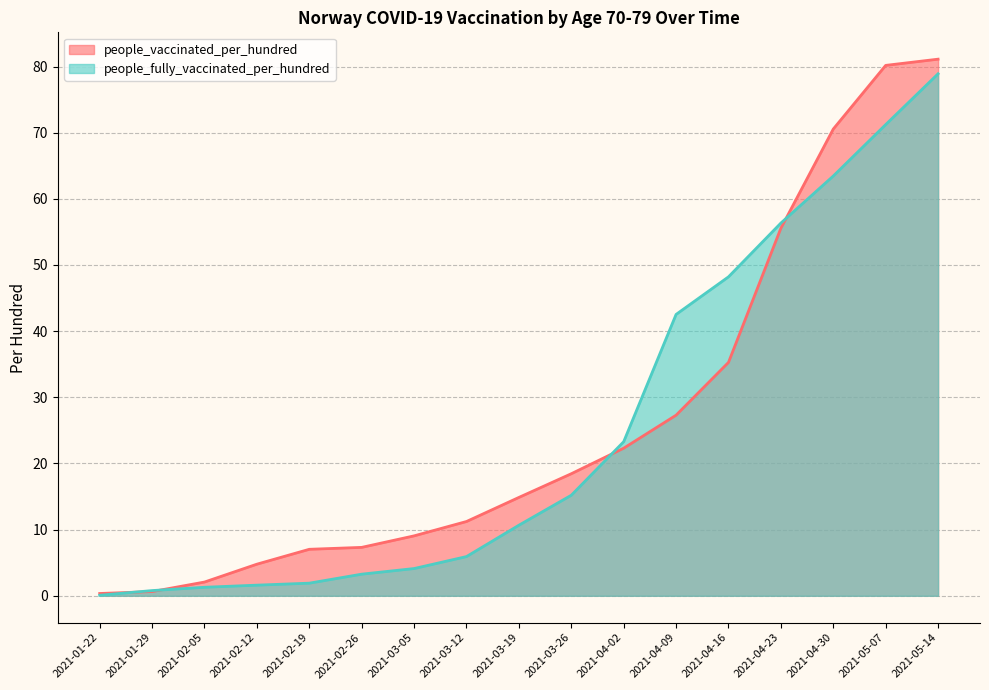

After their last crossing, which series has the higher values: people_vaccinated_per_hundred or people_fully_vaccinated_per_hundred?

people_vaccinated_per_hundred